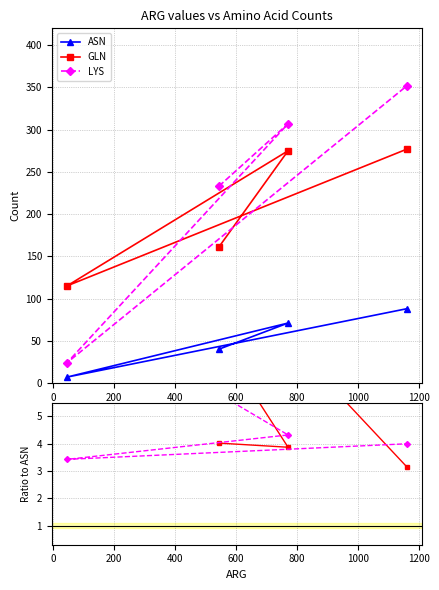

How many times do LYS and GLN cross each other?

2